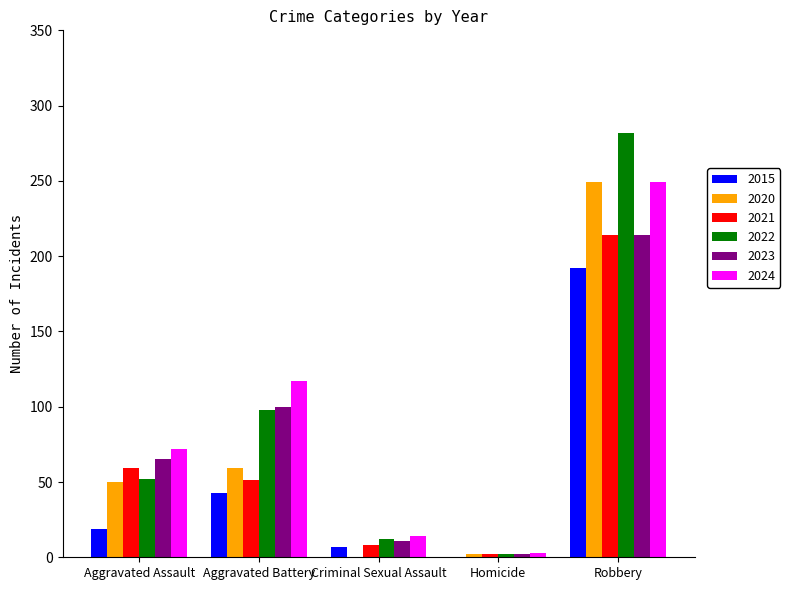

How many positive values does the 2020 series have?

4